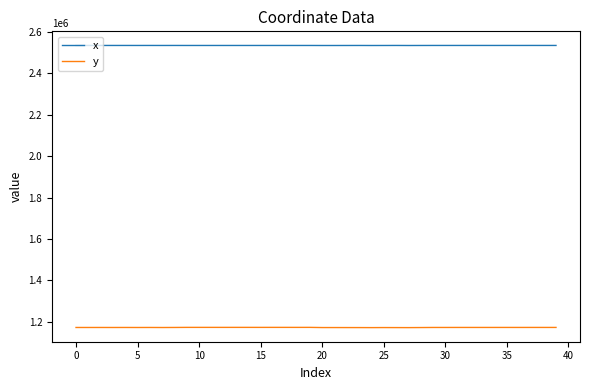

List the series in order of their overall mean, highest first.

x, y